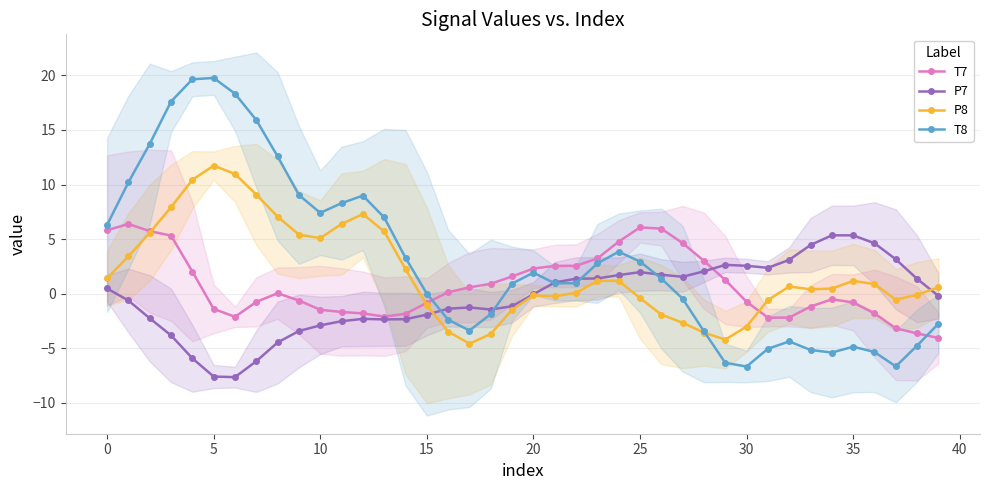

What is the maximum value for T8?

19.8